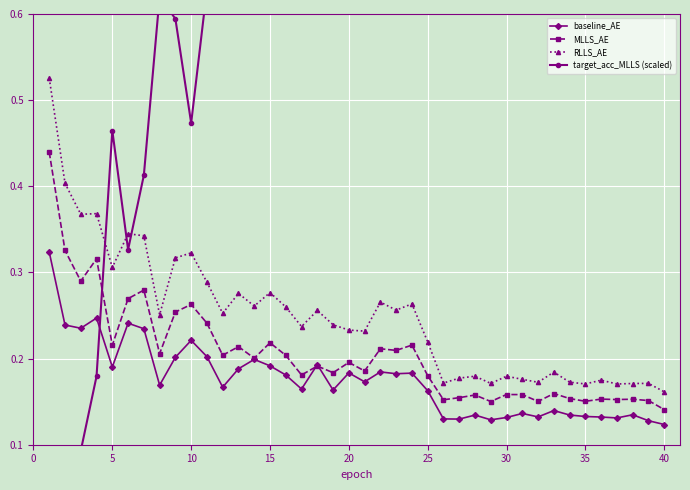

Is this an area chart (filled region under the line)?

No